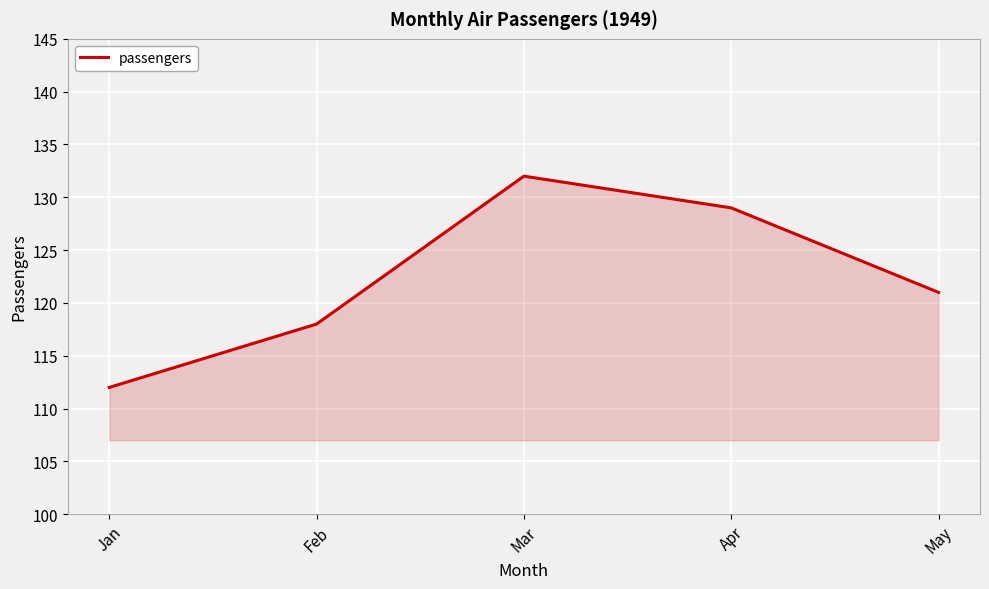

Which label corresponds to the smallest value in the chart?

Jan